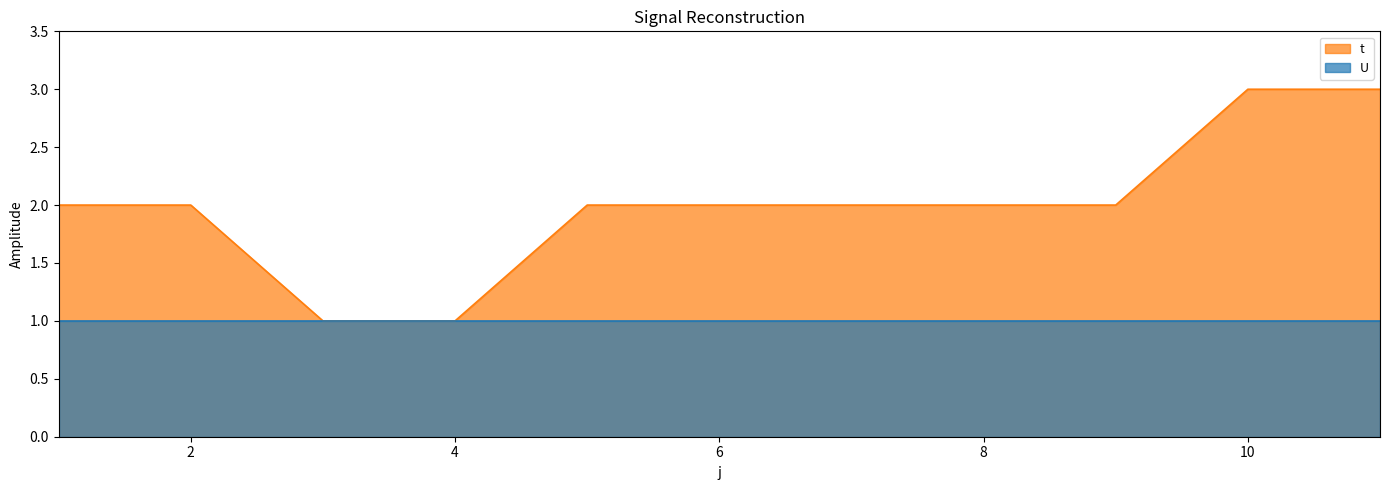

What is the average value?

2